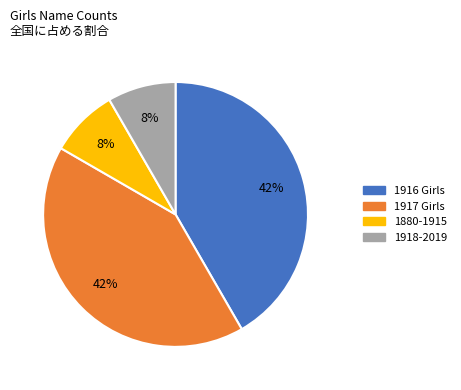

To the nearest percent, what is the average slice percentage?

25%